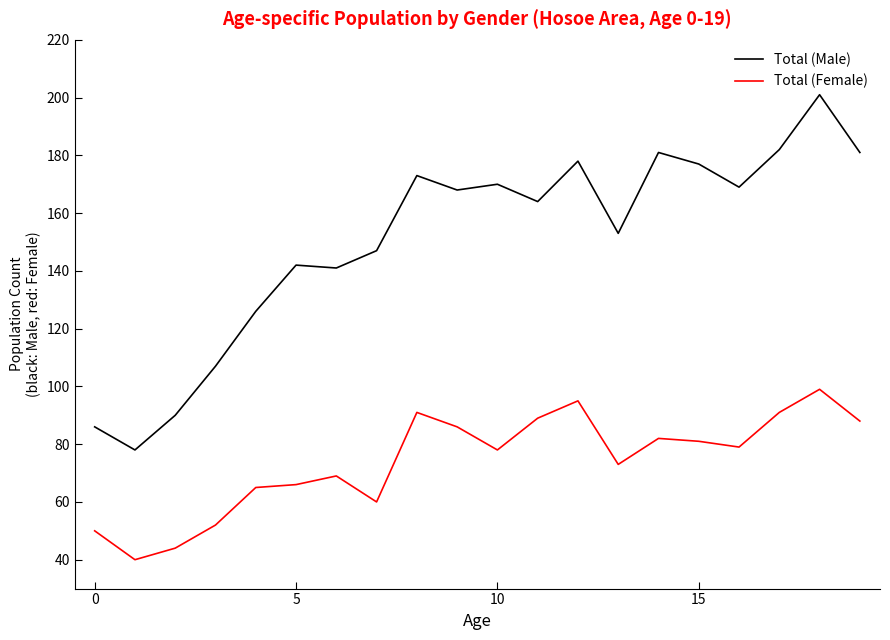

In Total (Female), how many points are higher than both neighbors (excluding endpoints)?

5